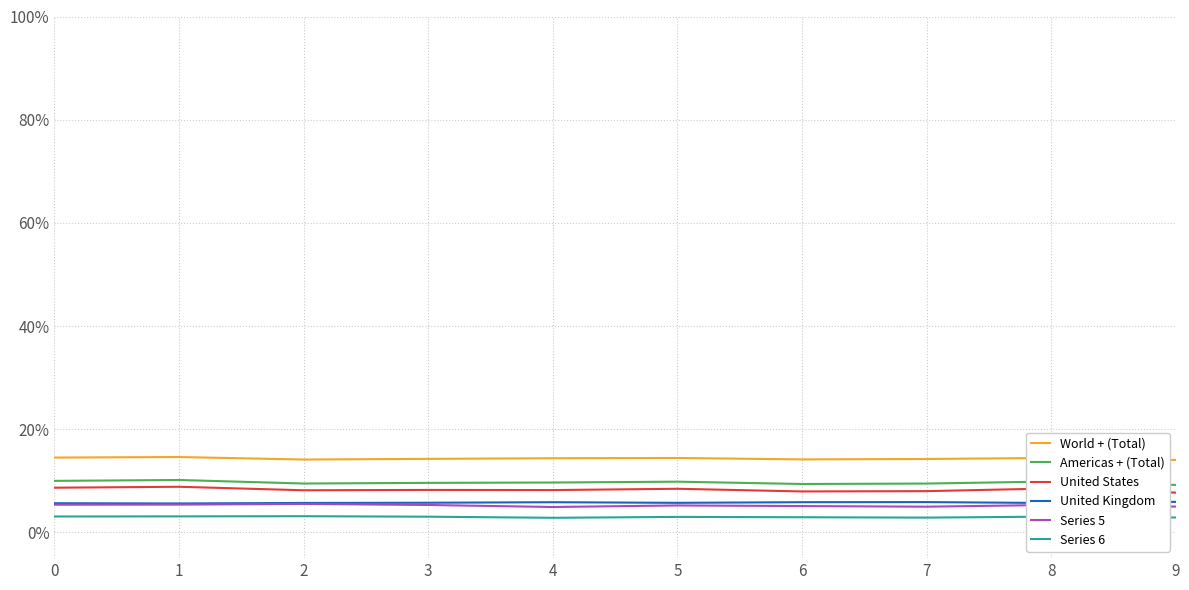

Does the chart display data point markers on the line(s)?

No